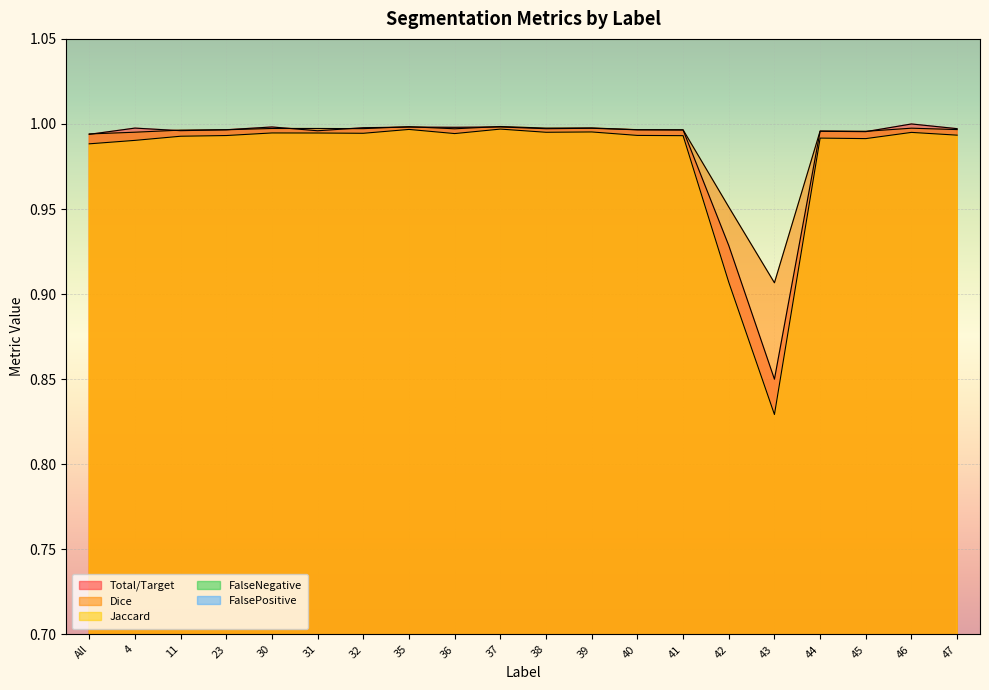

What is the approximate value of Dice at 32?

1.0